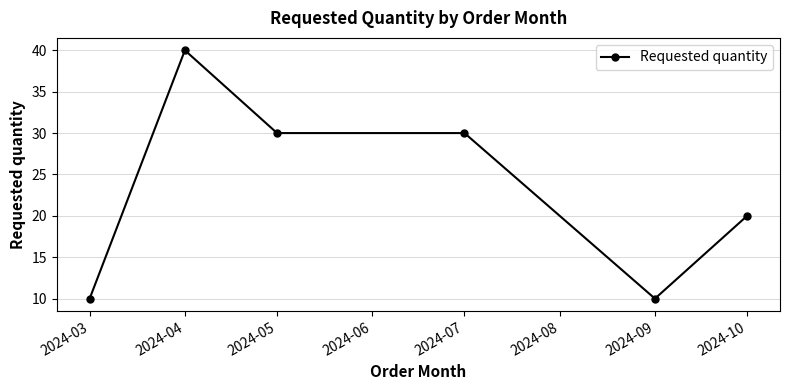

Reading left to right, what are all the values shown in this chart?

10	40	30	30	10	20